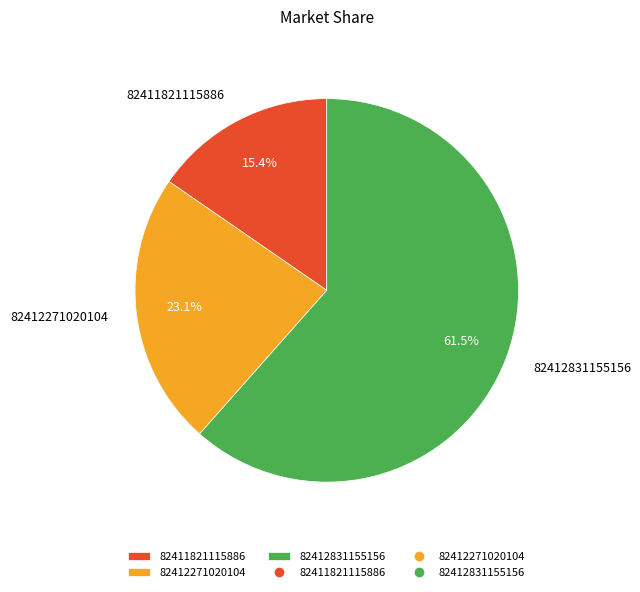

What percentage is the 82412271020104 slice, to the nearest percent?

23%